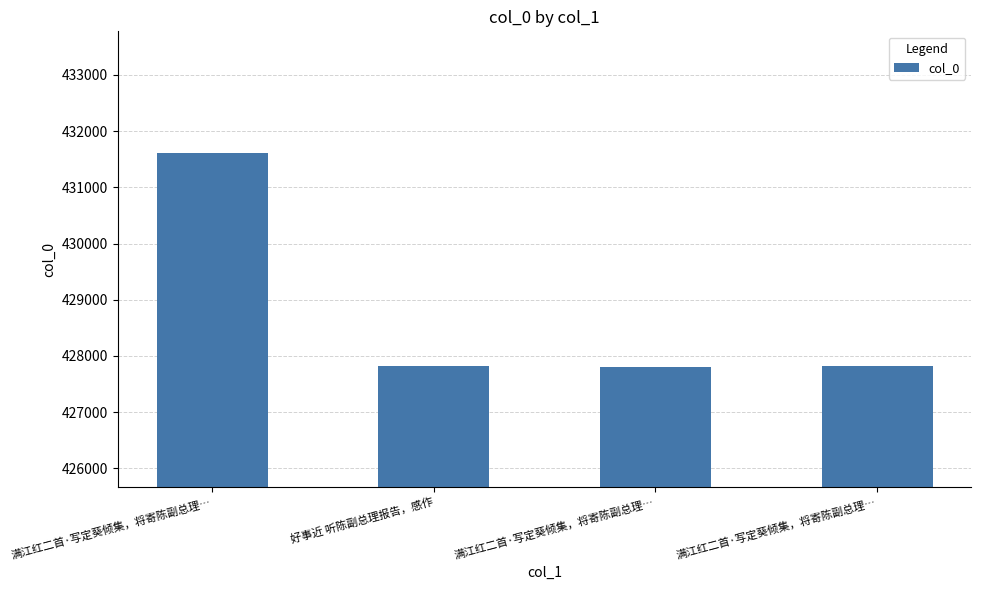

How many series are shown in this chart?

1